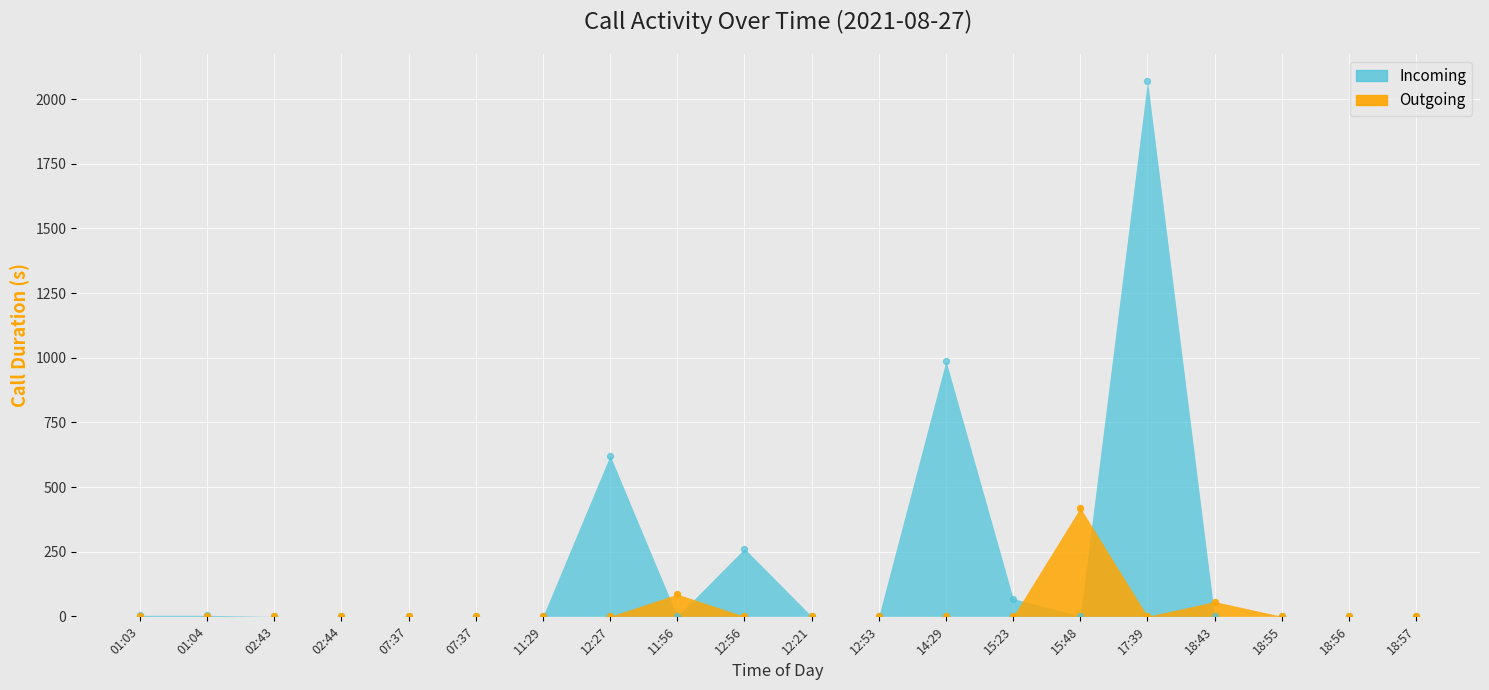

Which series reaches the maximum Y coordinate?

Incoming